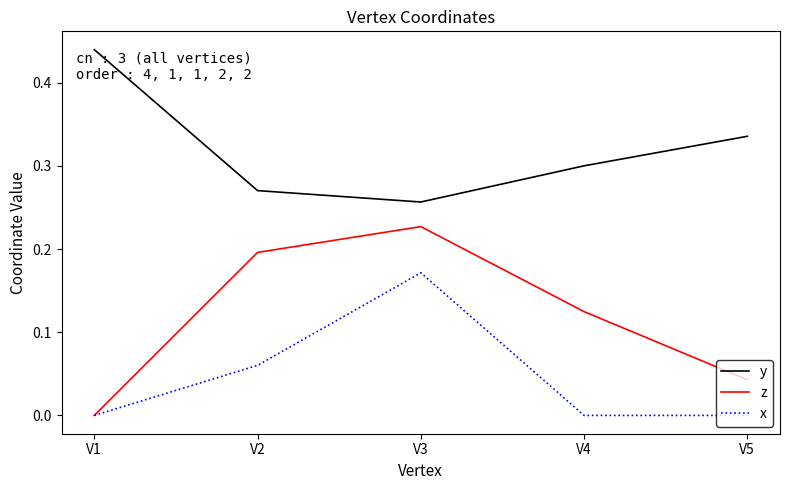

True or false: z and y intersect in this chart.

False